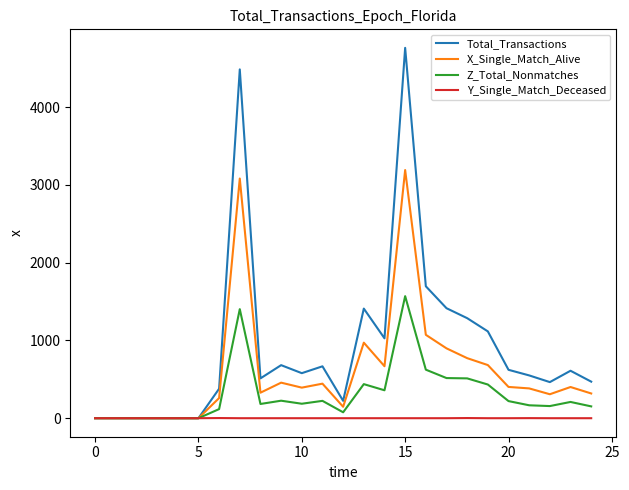

What is the maximum value shown in the chart?

4761